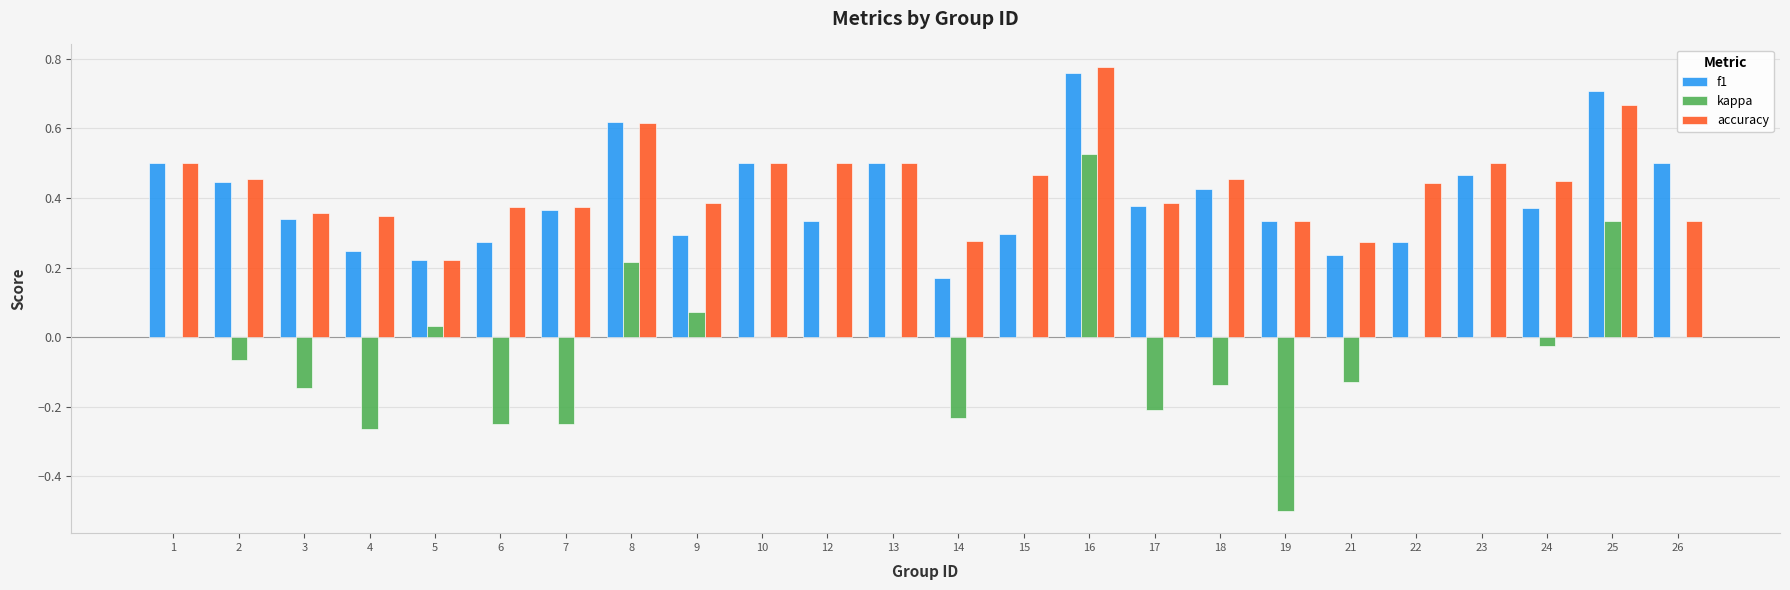

How many groups of bars are there?

24